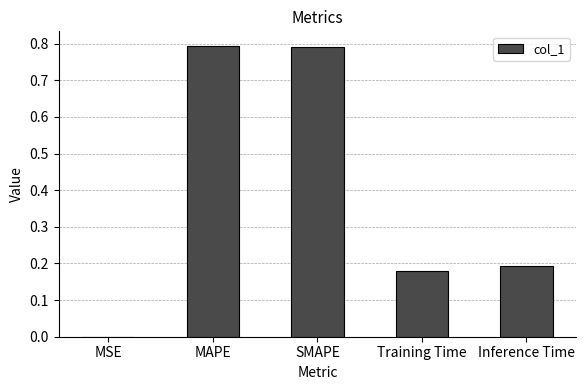

The chart shows a value of 0.0 at MSE. True or false?

True